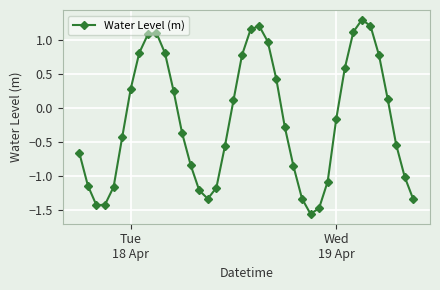

What is the difference between the maximum and second lowest values?

2.8